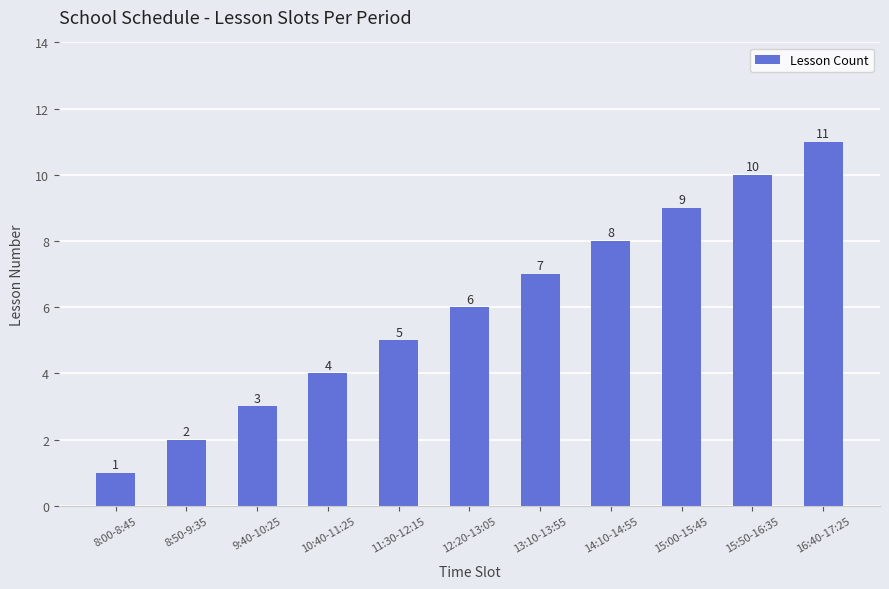

True or false: the data shows 7 at 13:10-13:55.

True